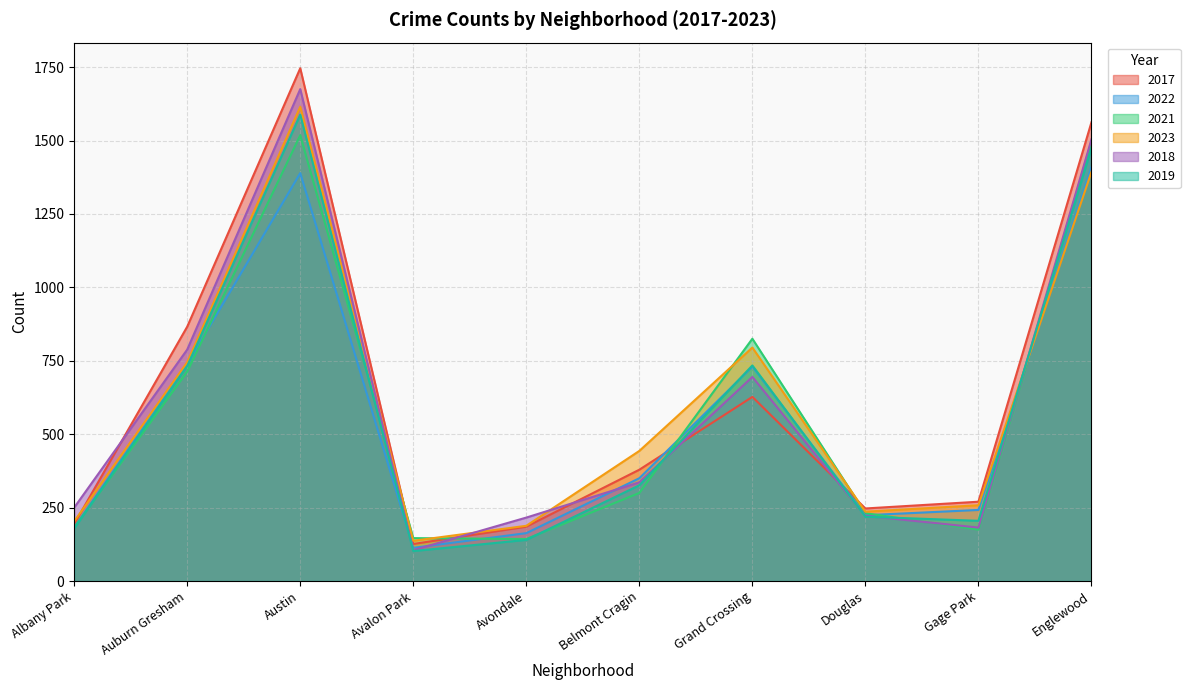

In 2019, how many points are higher than both neighbors (excluding endpoints)?

2